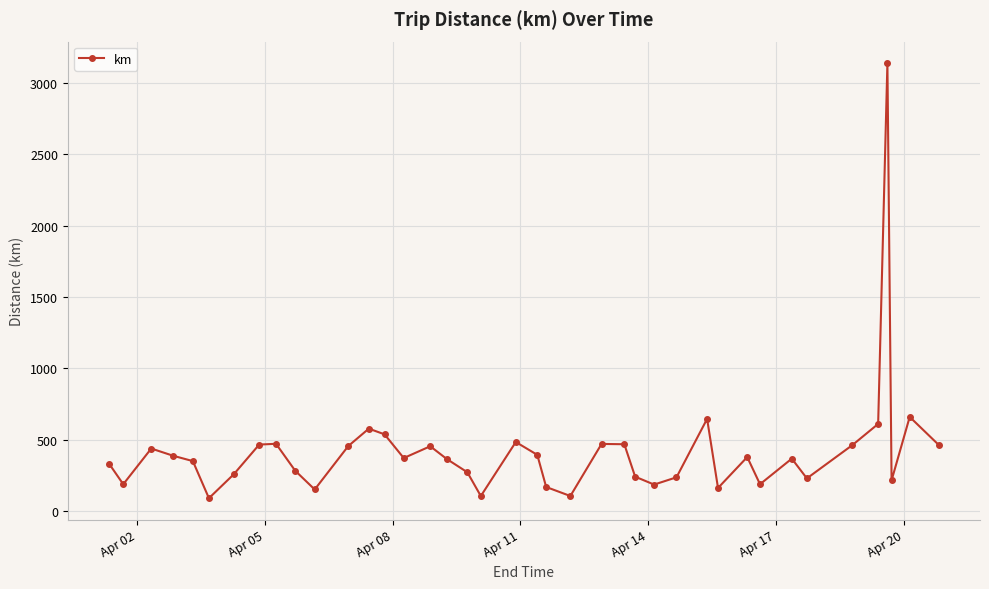

What is the sum of all values?

16875.0